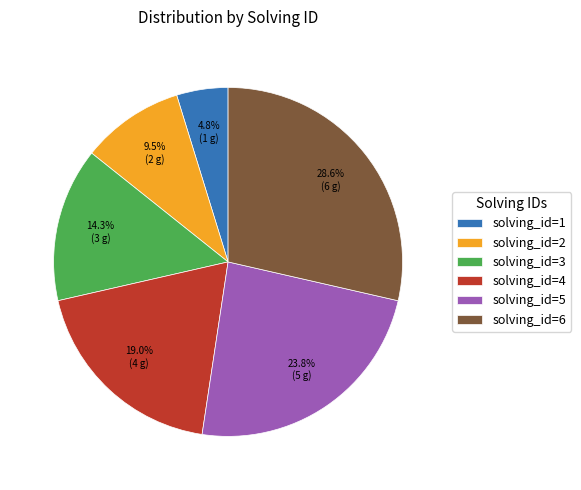

The solving_id=5 slice represents 24% of the pie. True or false?

True